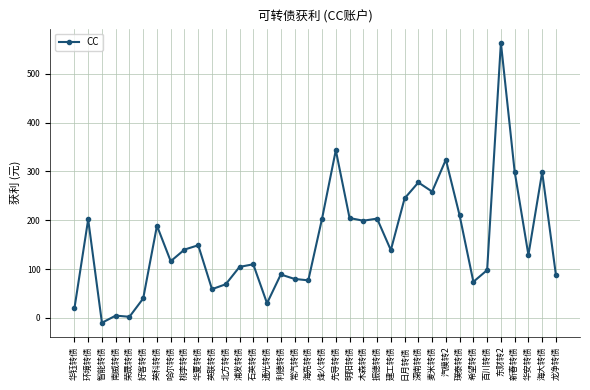

Does the chart have visible grid lines?

Yes